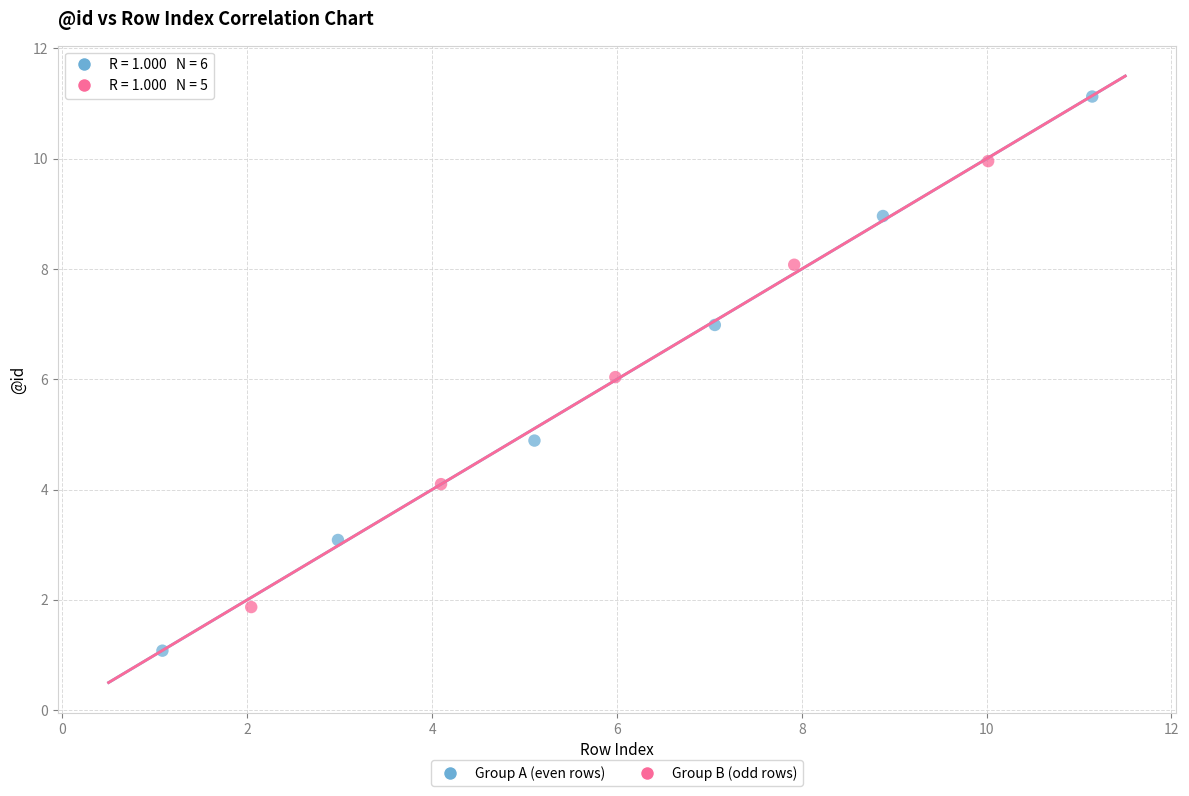

Which series contains the highest Y value?

Group A (even rows)